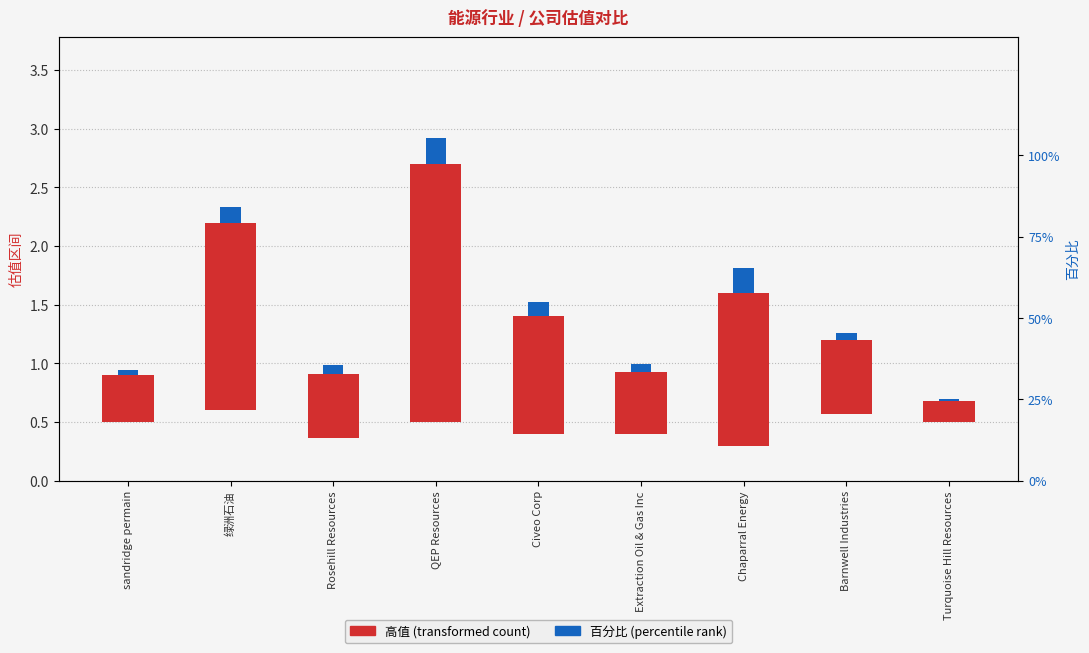

Which series has the widest spread of values?

高值 (transformed count)